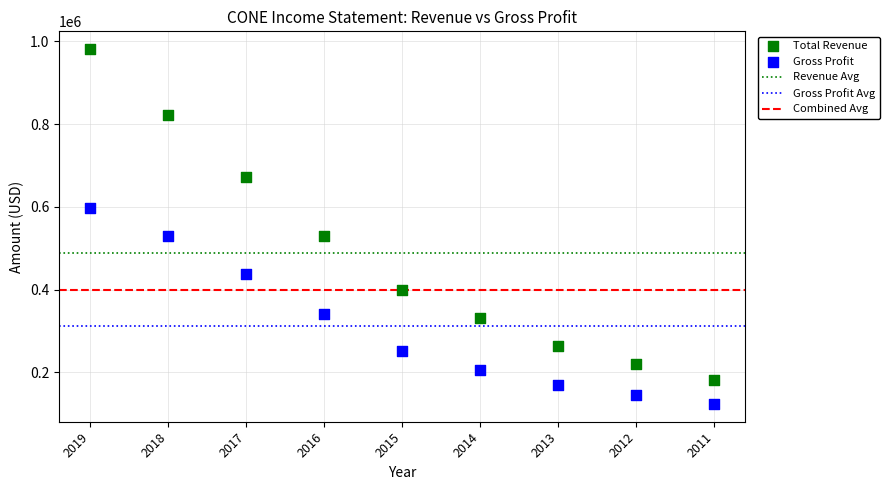

In the Total Revenue series, what Y value is closest to 581500?

529100